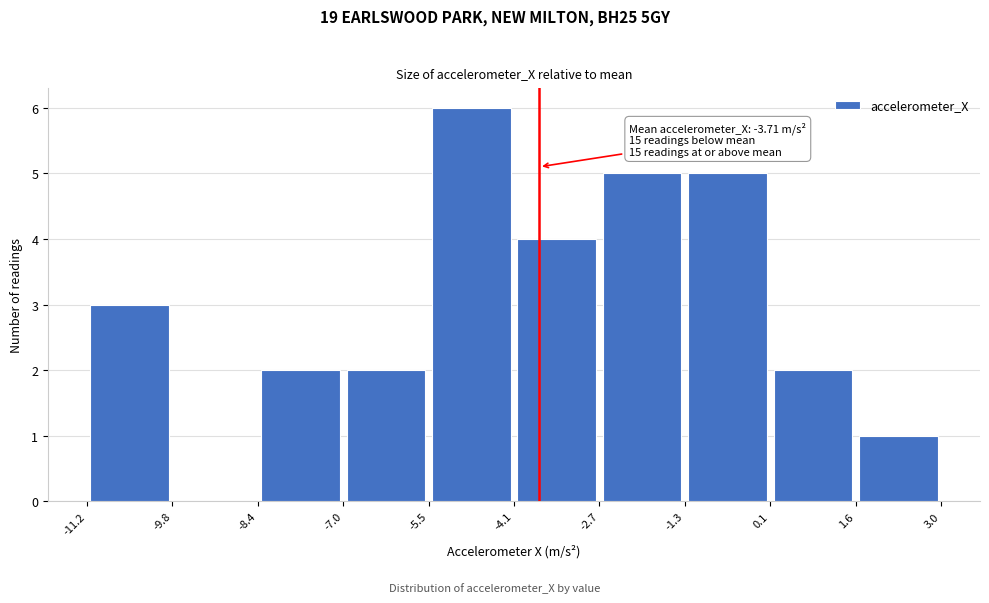

Over which range of the x-axis is the bar tallest?

-5.5 to -4.1